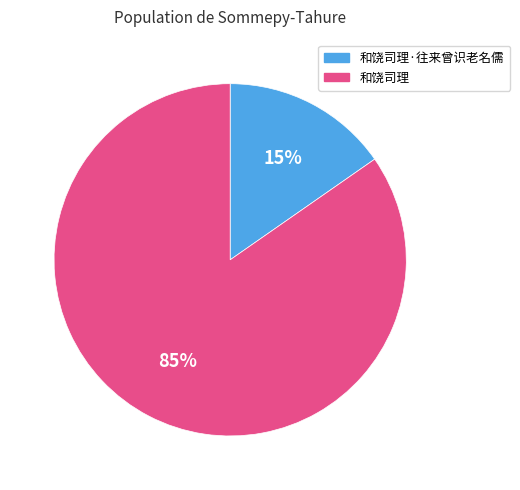

What percentage is the 和饶司理 slice, to the nearest percent?

85%